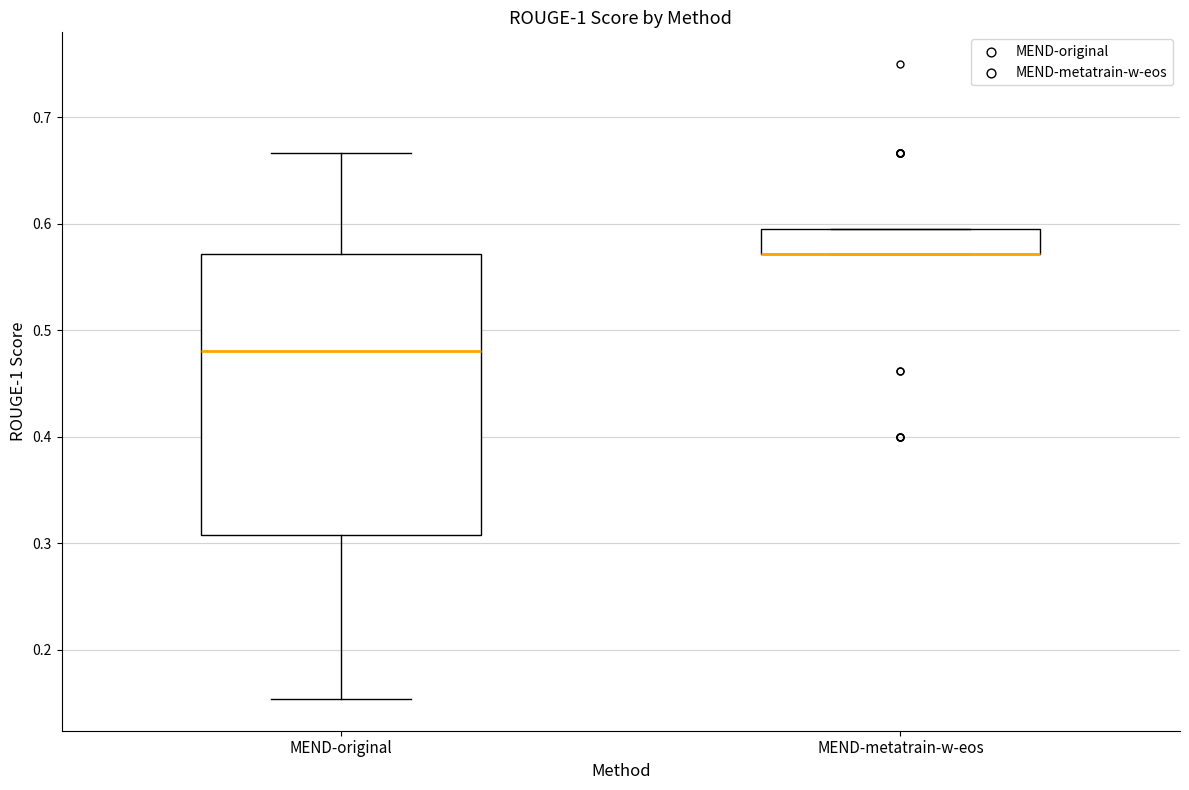

Where is the lower edge of the box for MEND-original on the y-axis? The values are not printed on the chart, so give them approximately, as read against the axis.

0.31